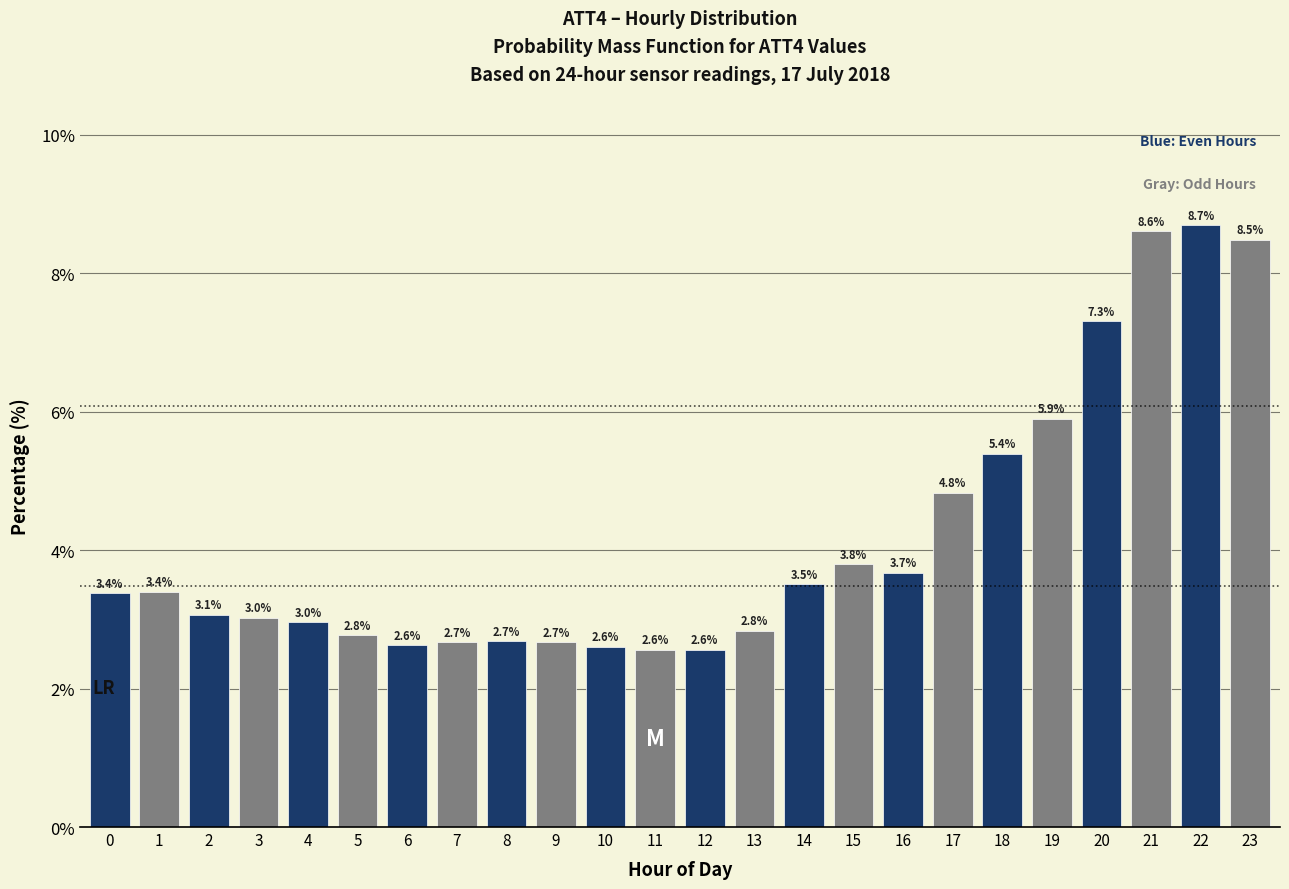

Reading left to right, extract all data points from this chart.

3.4	3.4	3.1	3.0	3.0	2.8	2.6	2.7	2.7	2.7	2.6	2.6	2.6	2.8	3.5	3.8	3.7	4.8	5.4	5.9	7.3	8.6	8.7	8.5